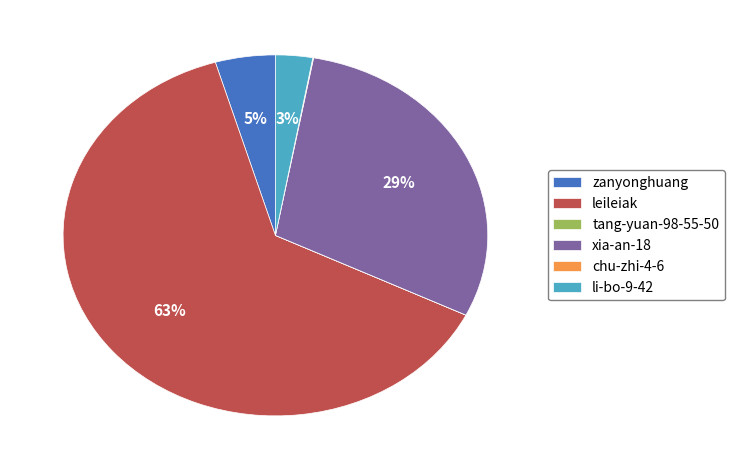

Does any single category account for the majority?

Yes